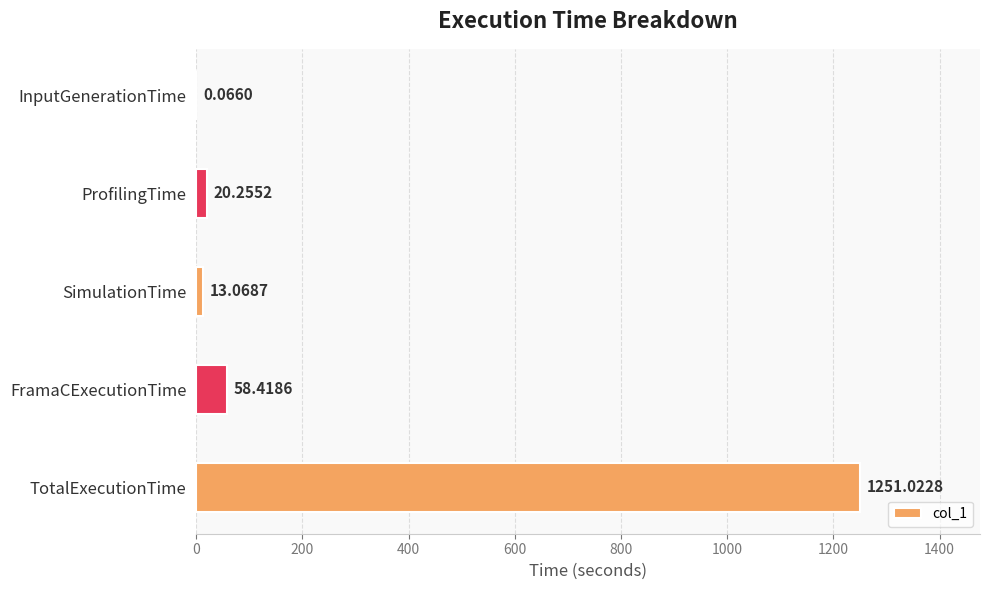

Where is the data nearest to the value 625?

FramaCExecutionTime